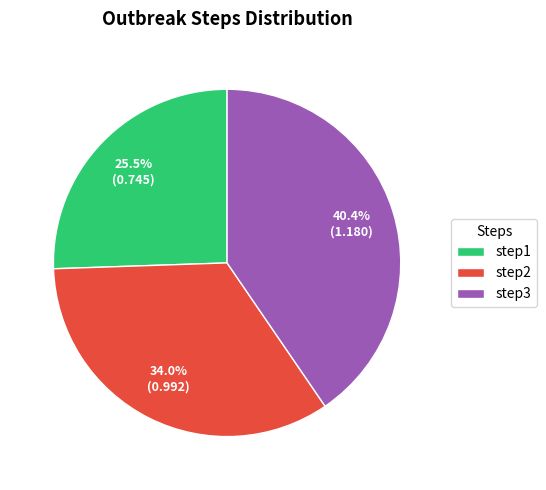

What is the smallest slice in the pie chart?

step1